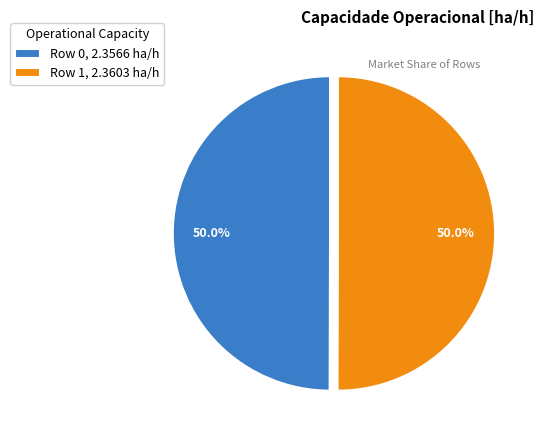

How many segments does this pie chart have?

2